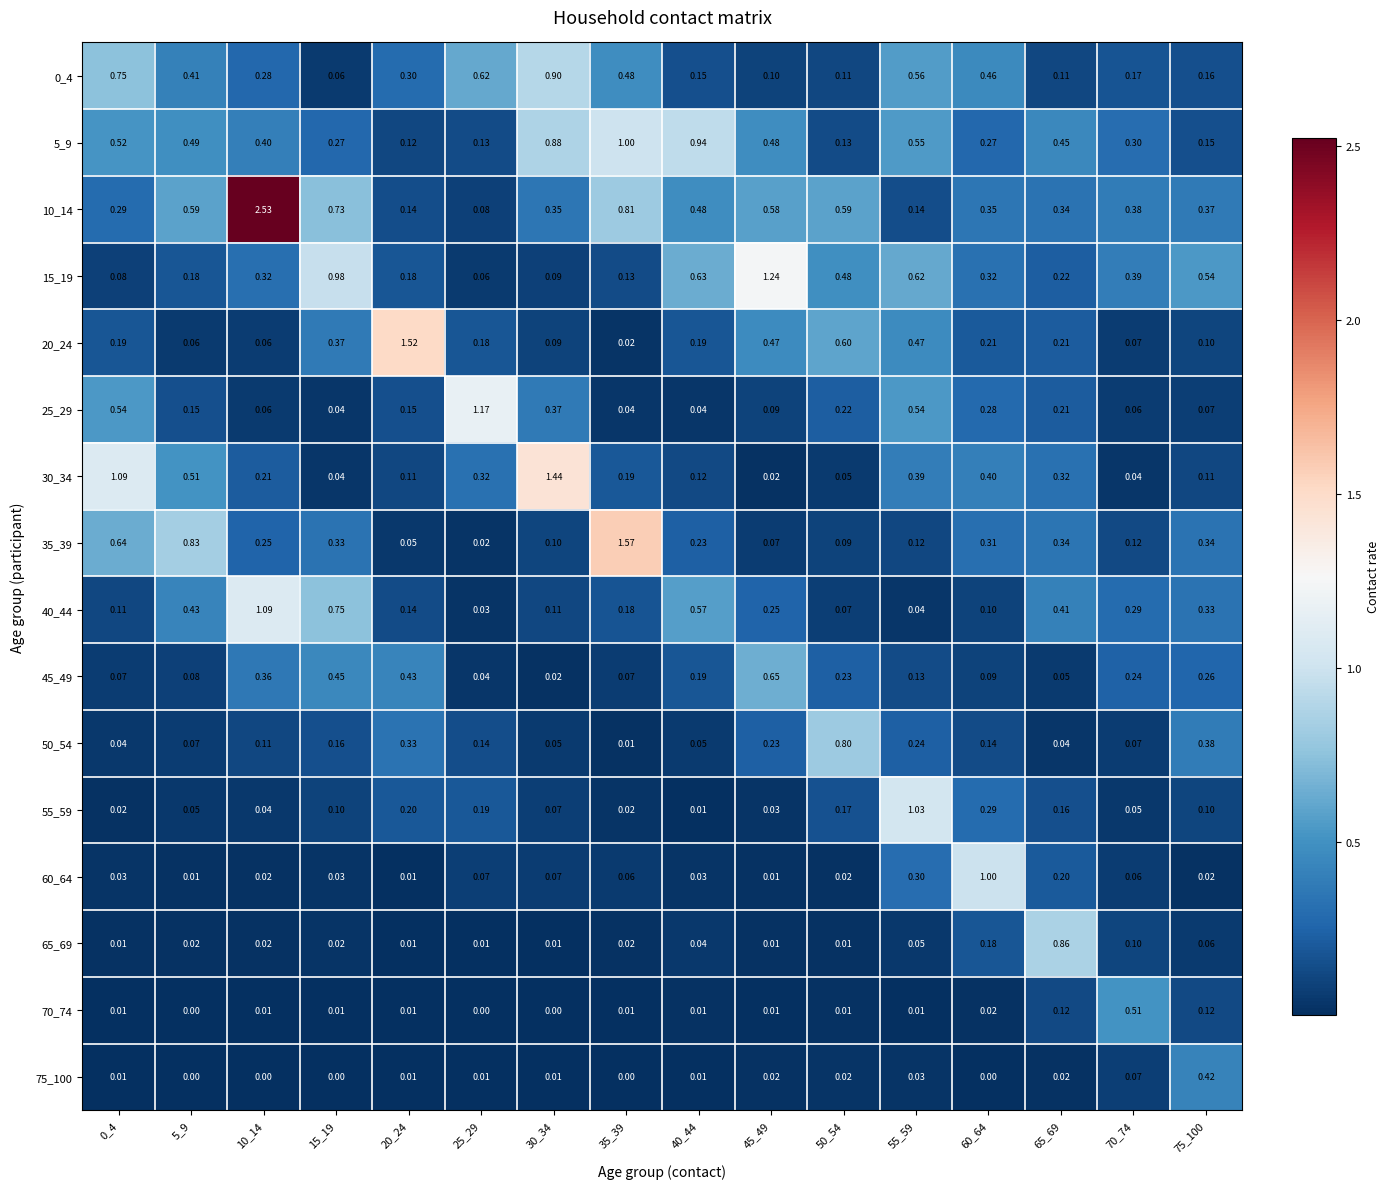

Is the value of 15_19 at 20_24 greater than the value of 25_29 at 5_9?

Yes